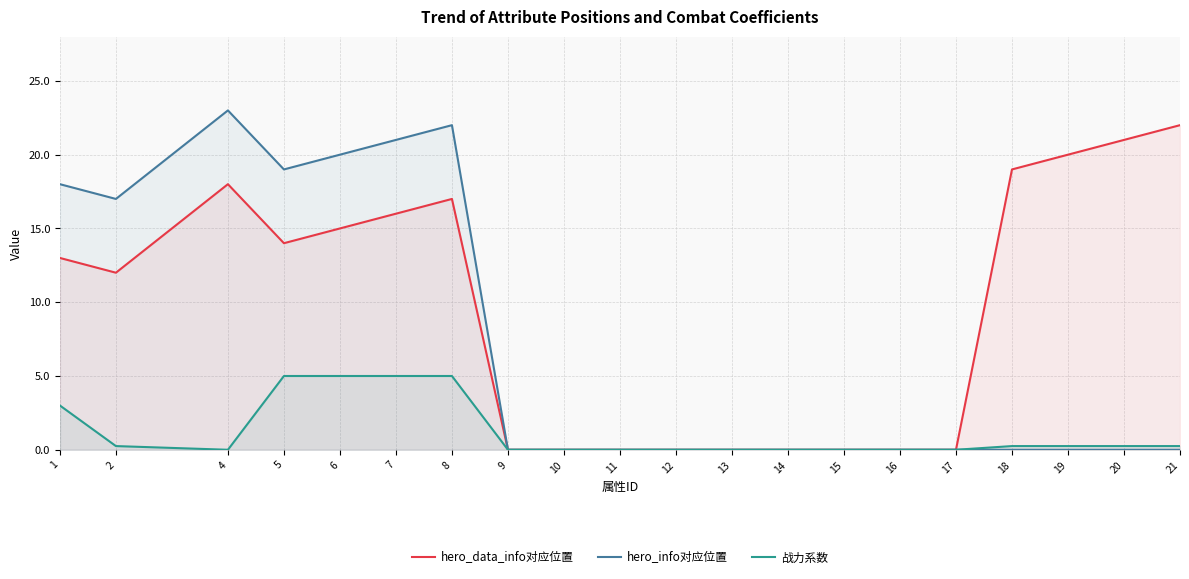

Rank the series by their maximum value, from highest to lowest.

hero_info对应位置, hero_data_info对应位置, 战力系数